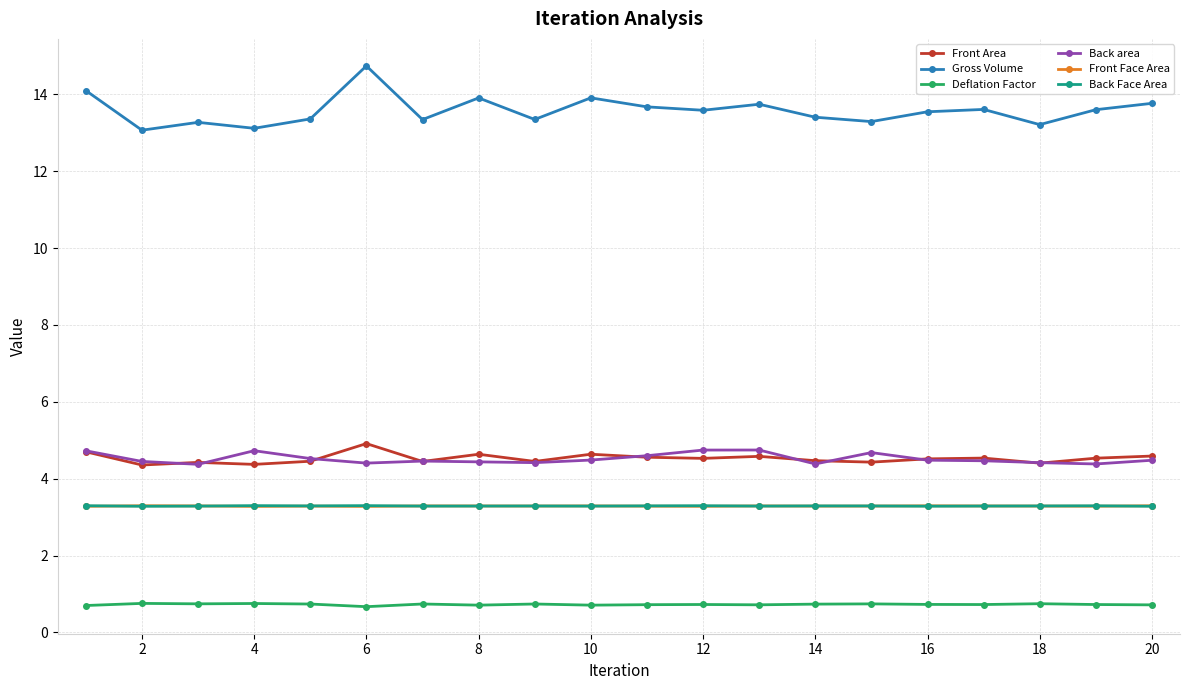

True or false: Back Face Area and Gross Volume intersect in this chart.

False